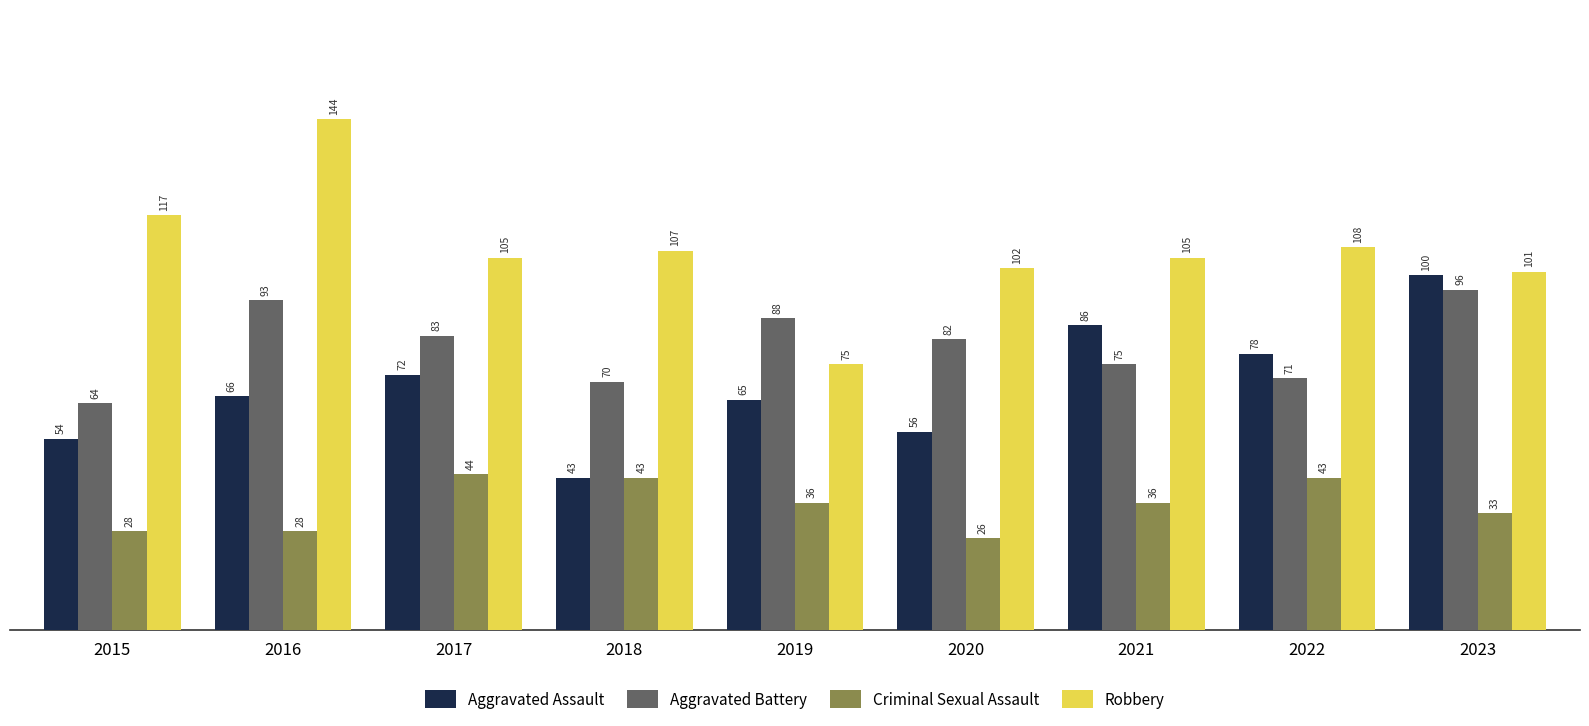

The value of Robbery at 2021 is 105. True or false?

True